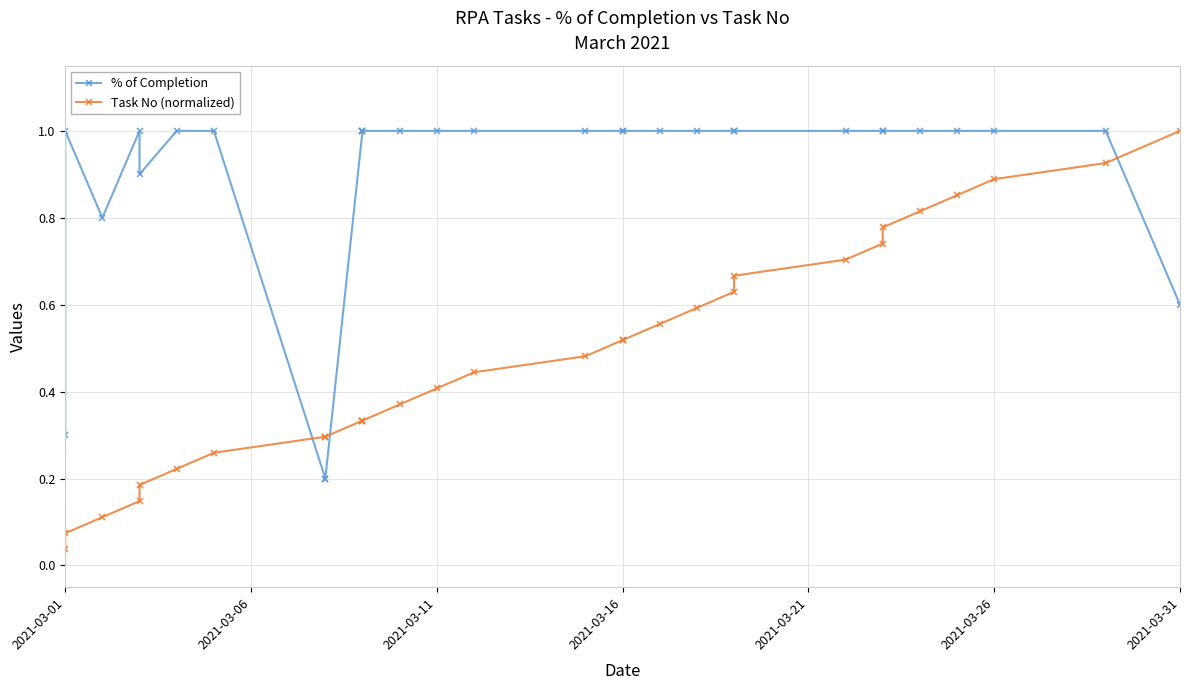

How many % of Completion values are between 1 and 2?

24